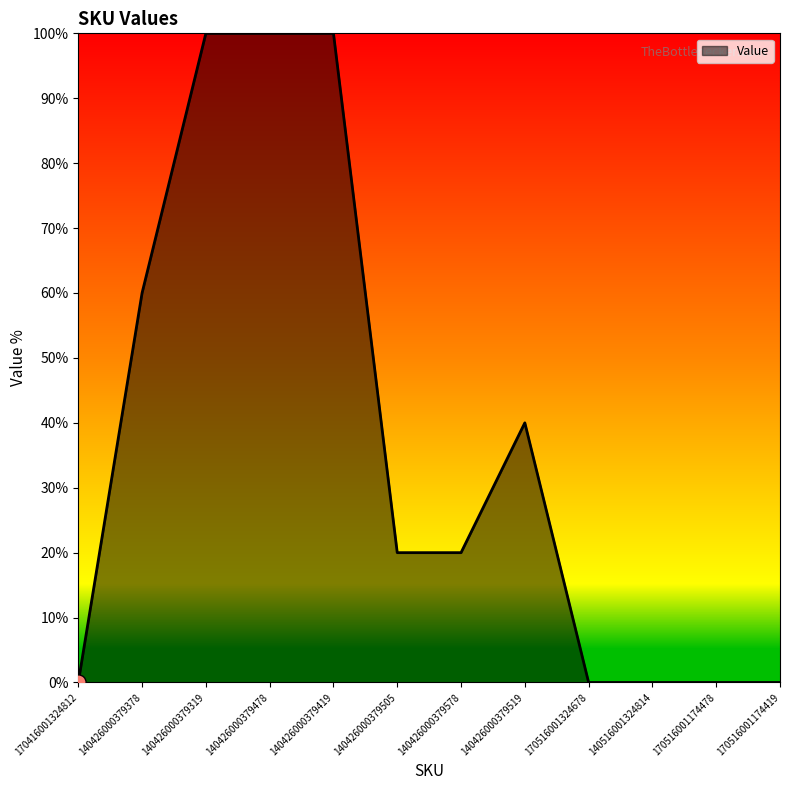

Between 140426000379578 and 140426000379378, which is larger?

140426000379378